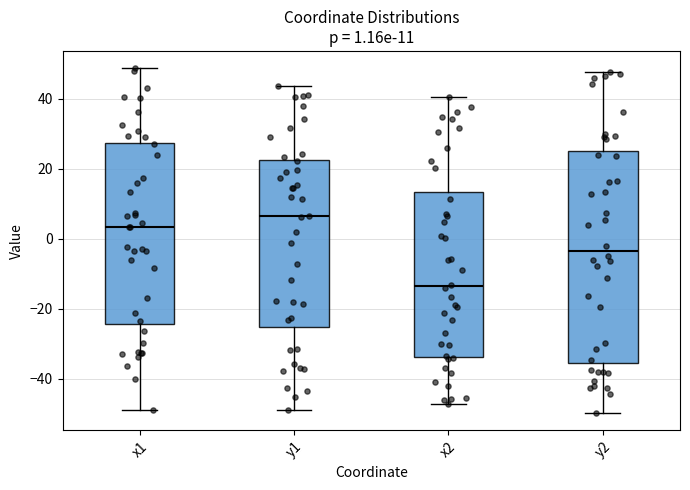

Which box has the highest median line?

y1